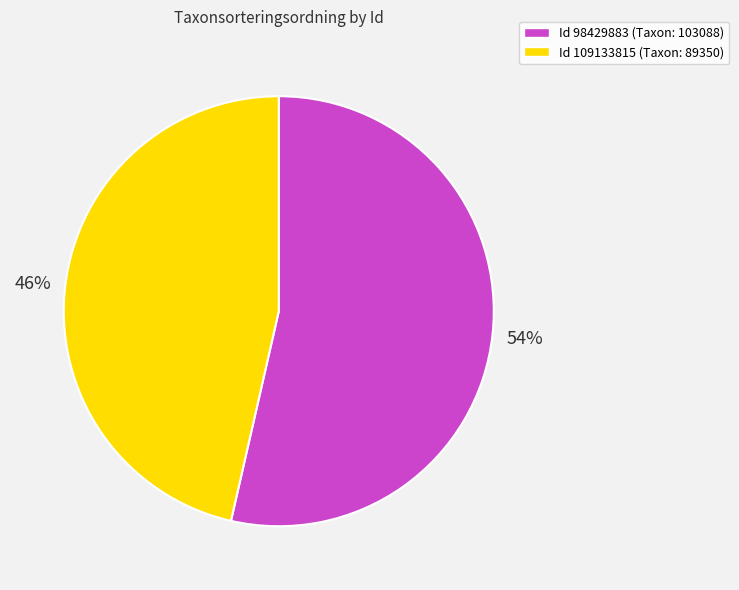

Which has a higher value, Id 109133815 (Taxon: 89350) or Id 98429883 (Taxon: 103088)?

Id 98429883 (Taxon: 103088)